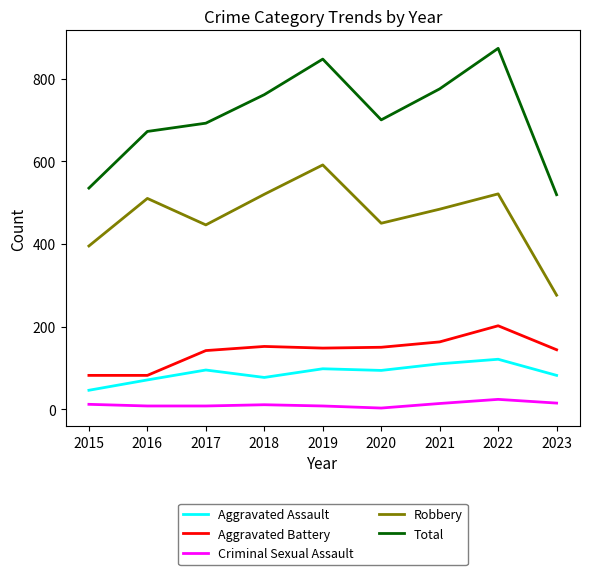

True or false: Robbery and Criminal Sexual Assault cross at least once.

False